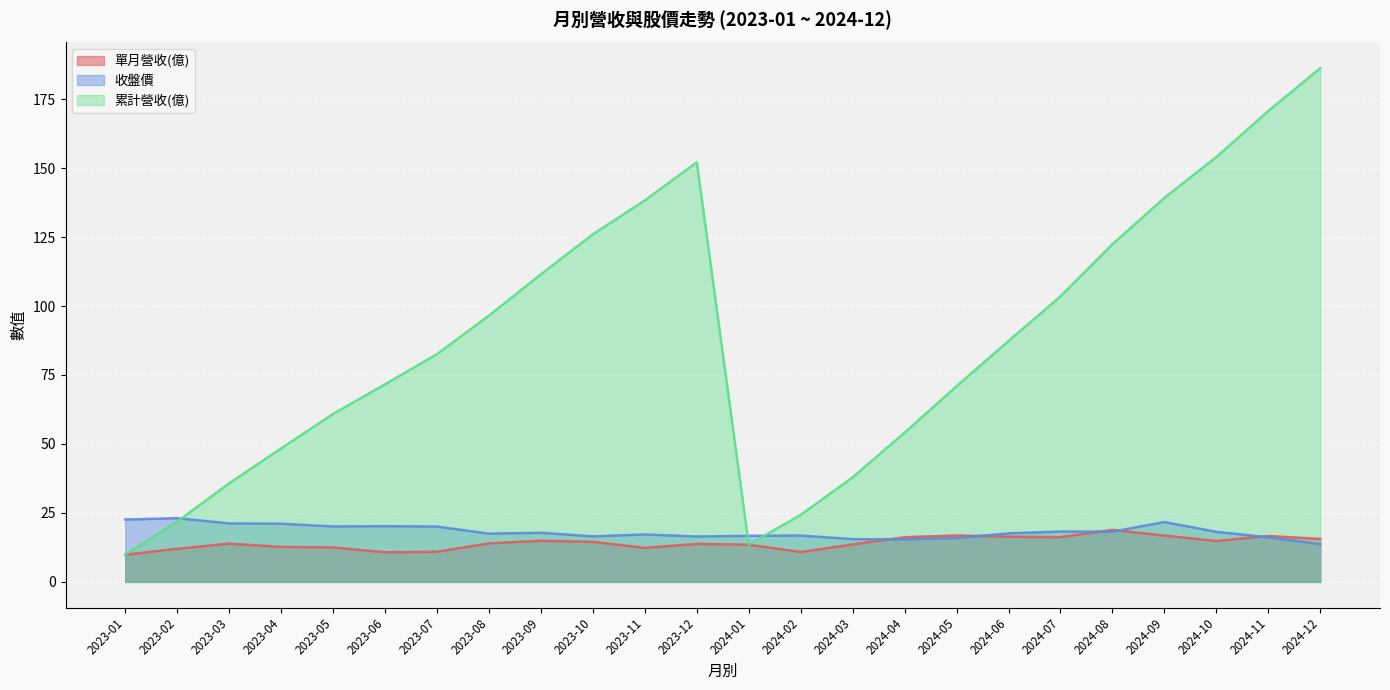

True or false: 單月營收(億) and 累計營收(億) cross at least once.

False